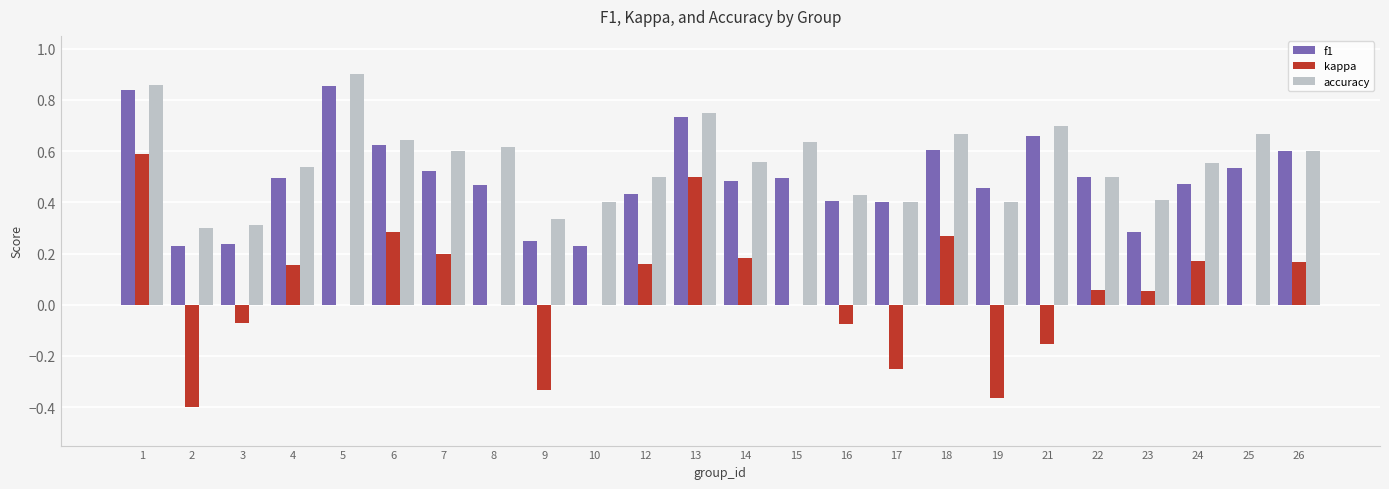

Is it true that kappa equals -0.4 at 19?

True